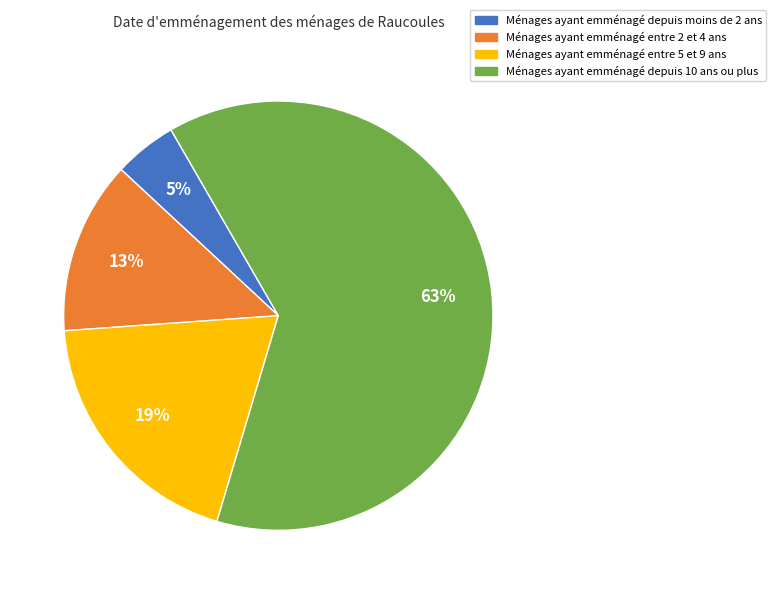

To the nearest percent, what is the difference between the largest and smallest slice percentages?

58%